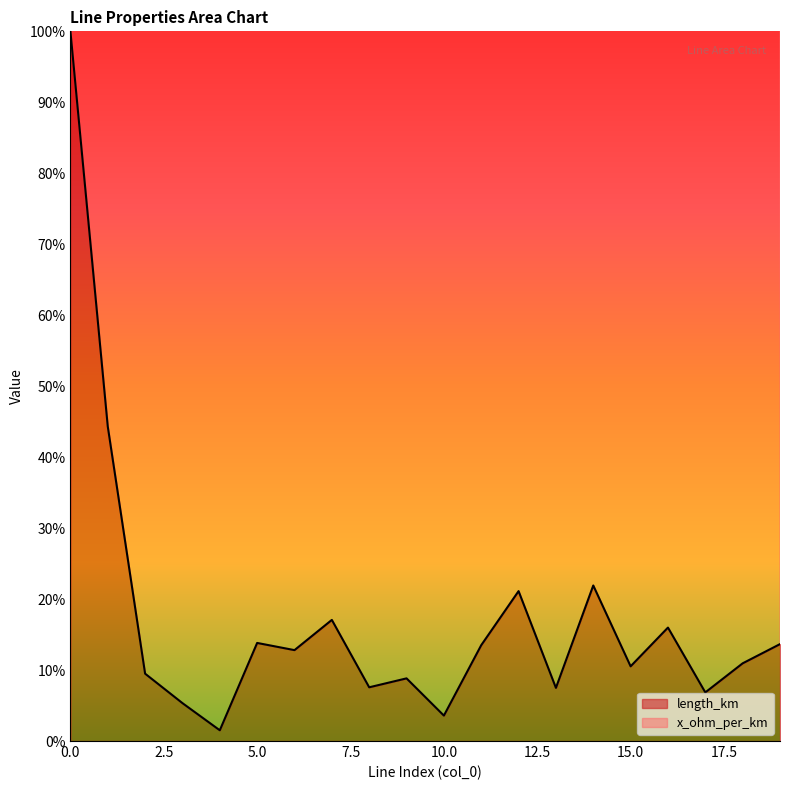

Reading left to right, transcribe all the data shown in this chart.

100.0	44.3	9.5	5.3	1.5	13.8	12.8	17.1	7.6	8.8	3.6	13.5	21.1	7.5	21.9	10.5	16.0	6.9	10.9	13.7